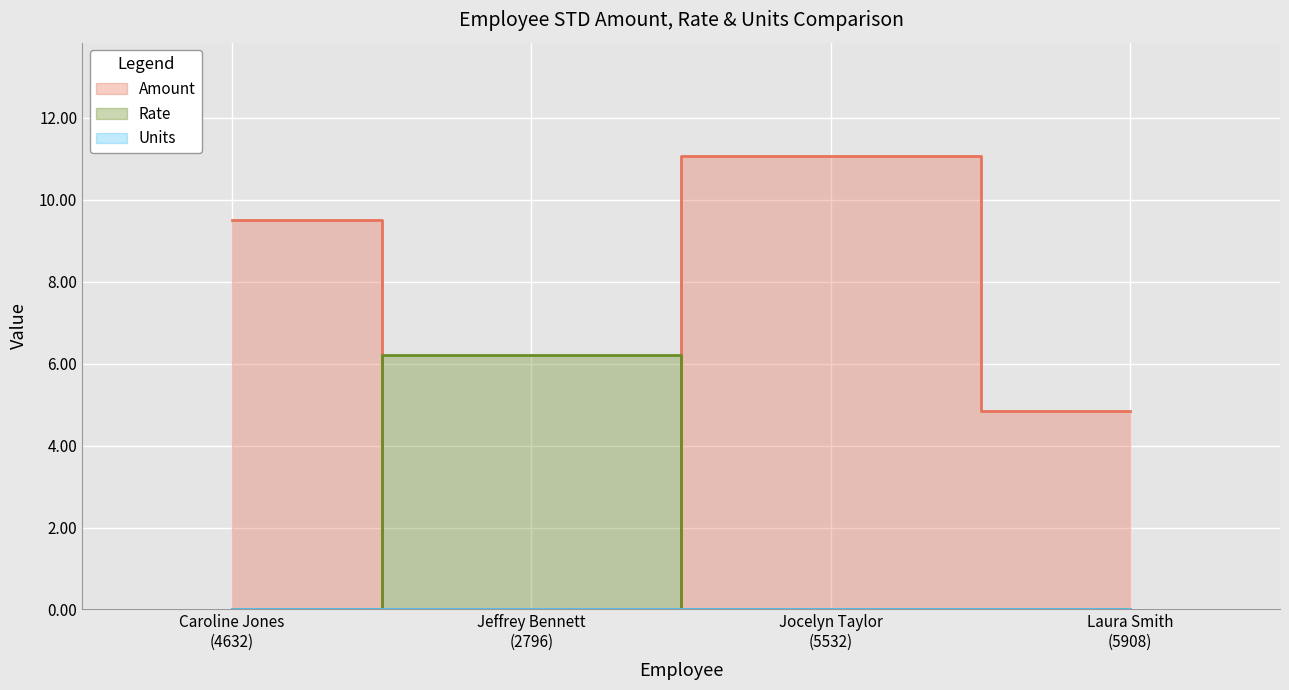

True or false: Amount has more than 2 interior local peaks.

False